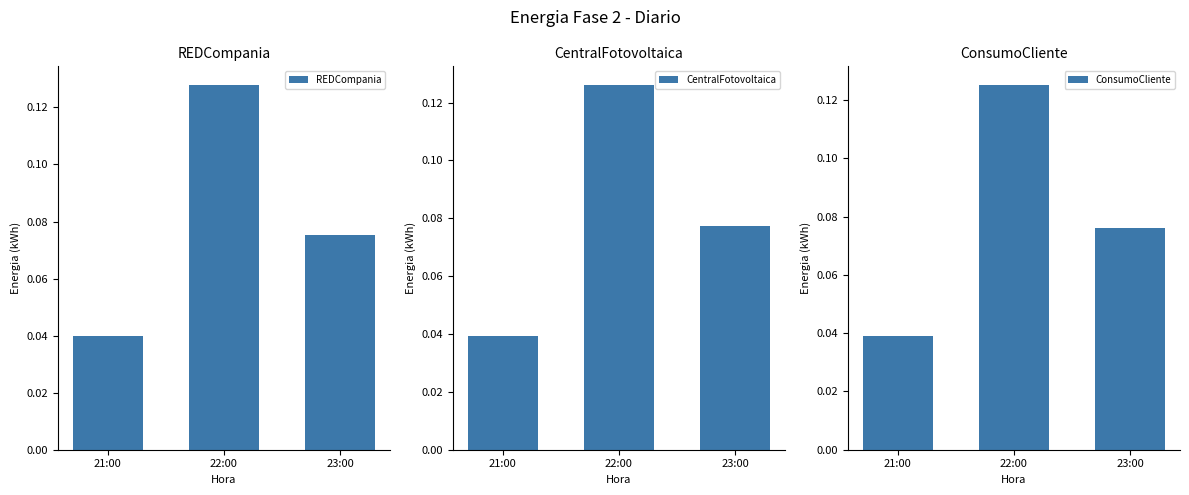

Reading left to right, what are all the values shown in this chart?

REDCompania: 21:00=0.0	22:00=0.1	23:00=0.1
CentralFotovoltaica: 21:00=0.0	22:00=0.1	23:00=0.1
ConsumoCliente: 21:00=0.0	22:00=0.1	23:00=0.1